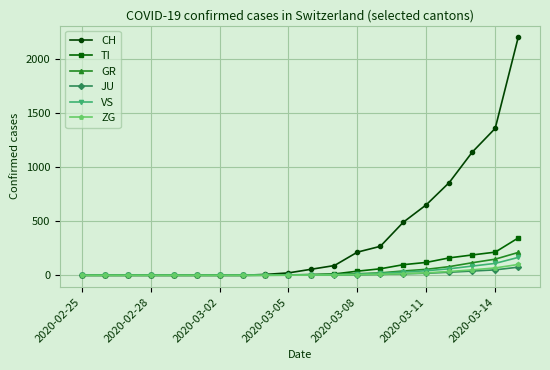

Which series has the largest range (max minus min)?

CH